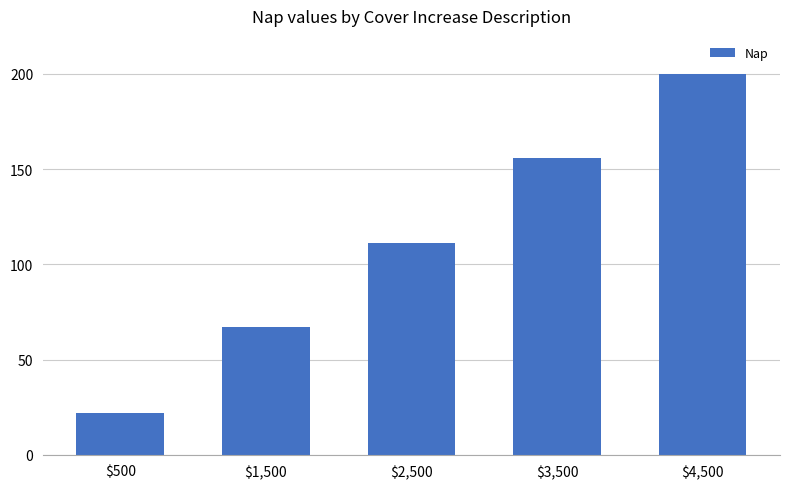

Does the chart contain stacked bars?

No